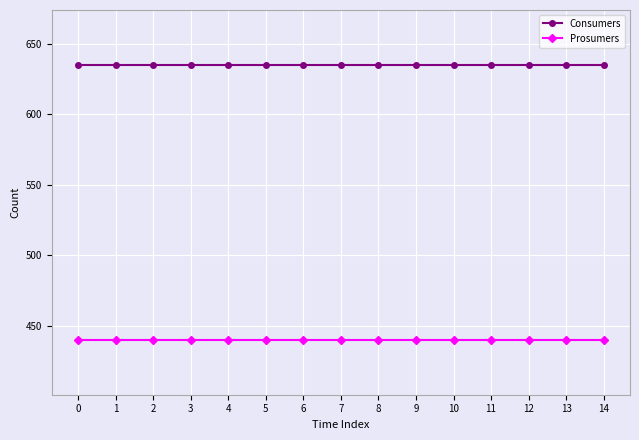

What is the lowest value of the Consumers series?

635